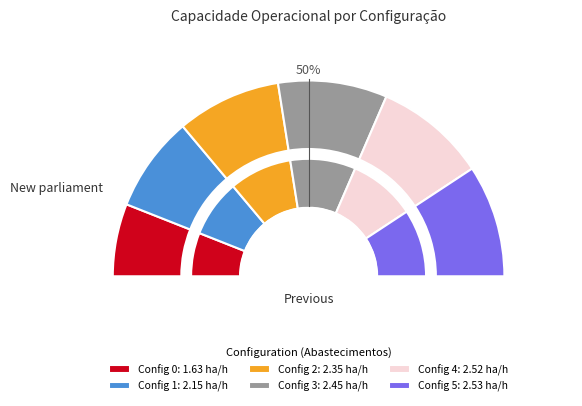

To the nearest percent, what portion does 1 represent?

16%